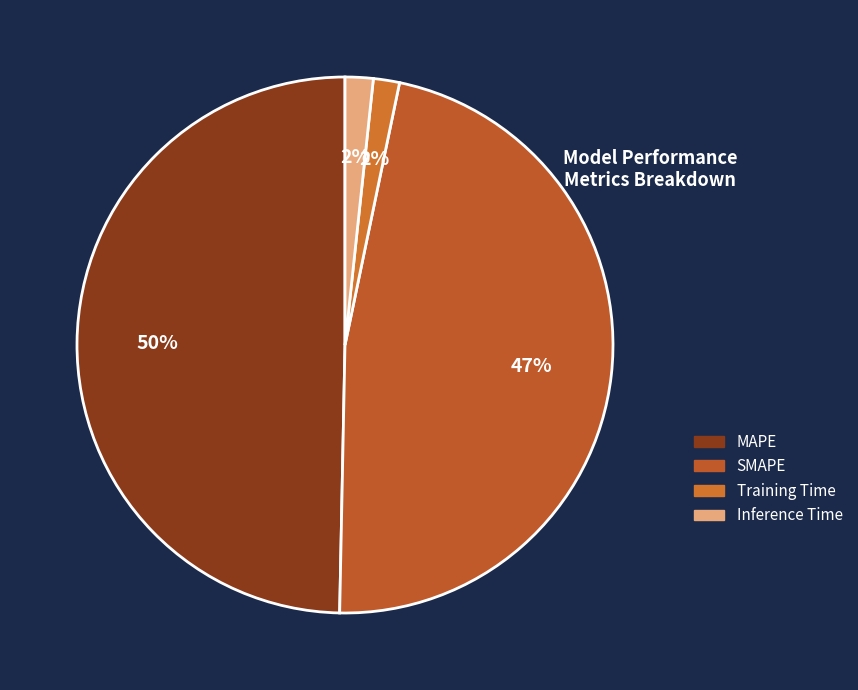

Does Training Time represent more than half of the total?

No